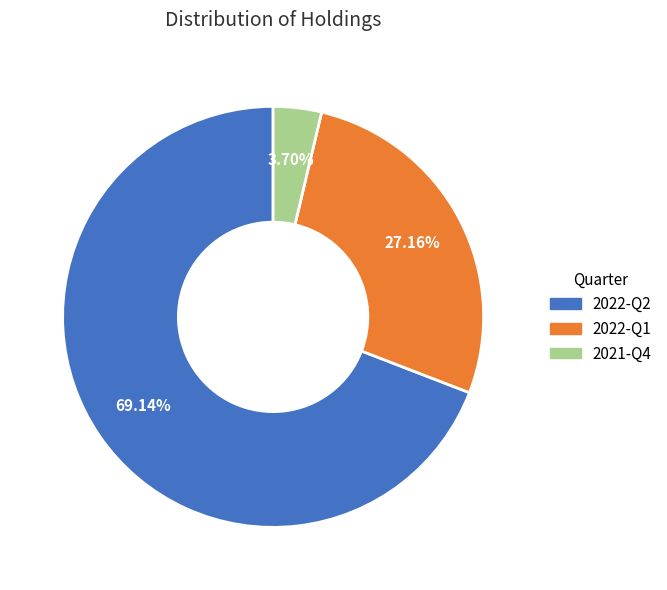

How many slices are in this pie chart?

3